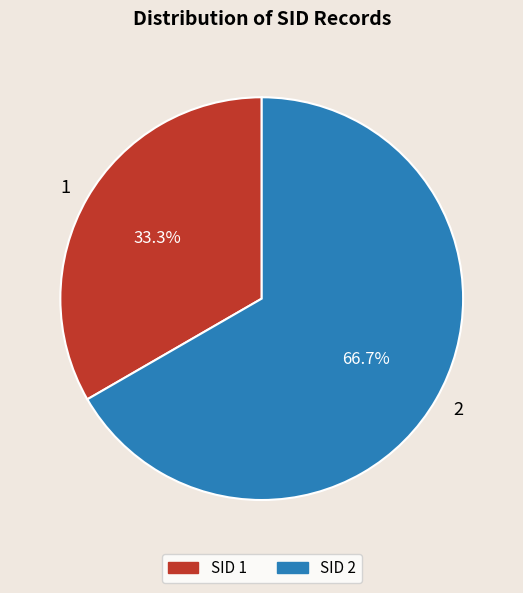

Count the number of slices in the pie.

2